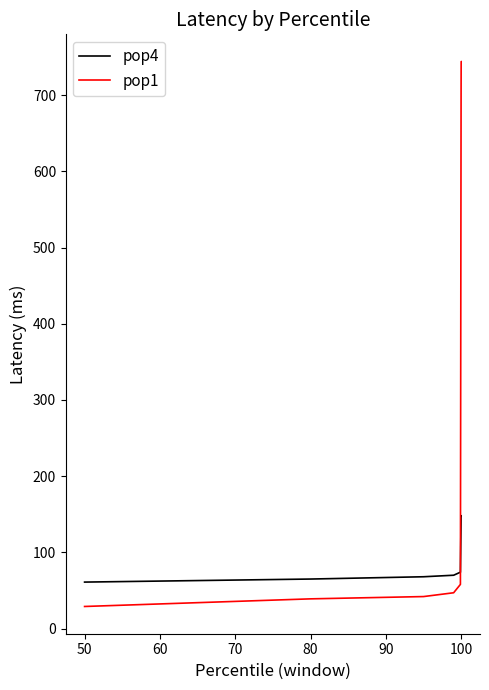

After their last crossing, which series has the higher values: pop4 or pop1?

pop1